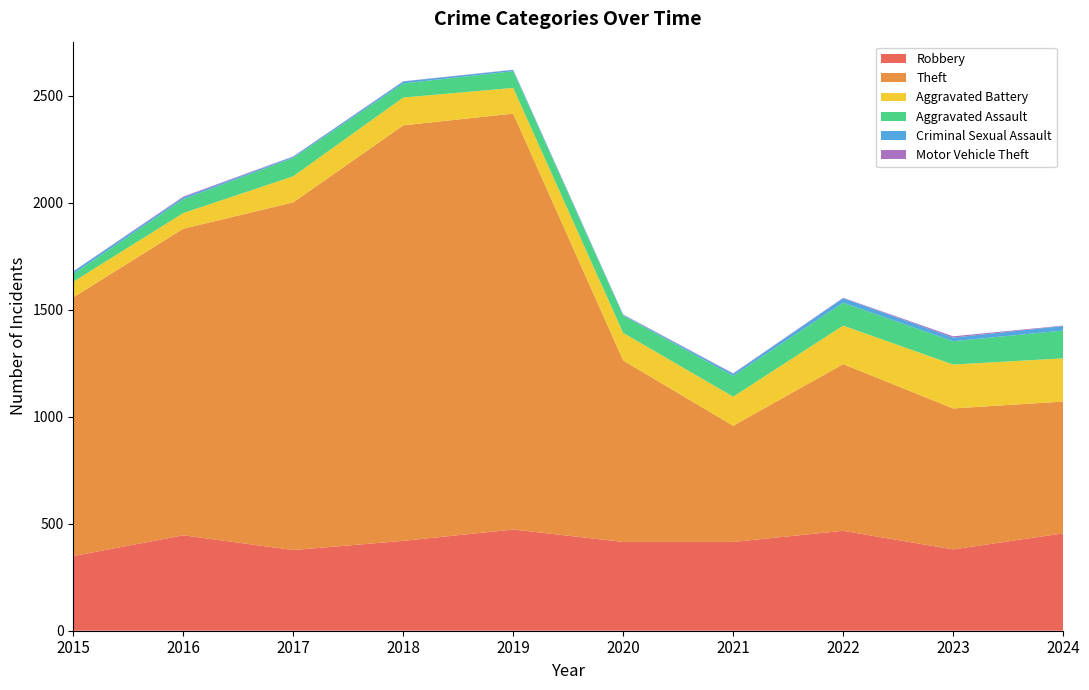

Reading left to right, extract all data points from this chart.

Robbery: 349	446	377	420	473	415	415	467	380	455
Theft: 1209	1433	1625	1942	1944	848	543	779	659	616
Aggravated Battery: 73	73	122	130	120	129	136	180	205	202
Aggravated Assault: 37	65	86	66	78	81	97	107	109	130
Criminal Sexual Assault: 11	8	5	9	6	3	10	21	17	21
Motor Vehicle Theft: 1	4	2	1	1	2	2	2	6	2